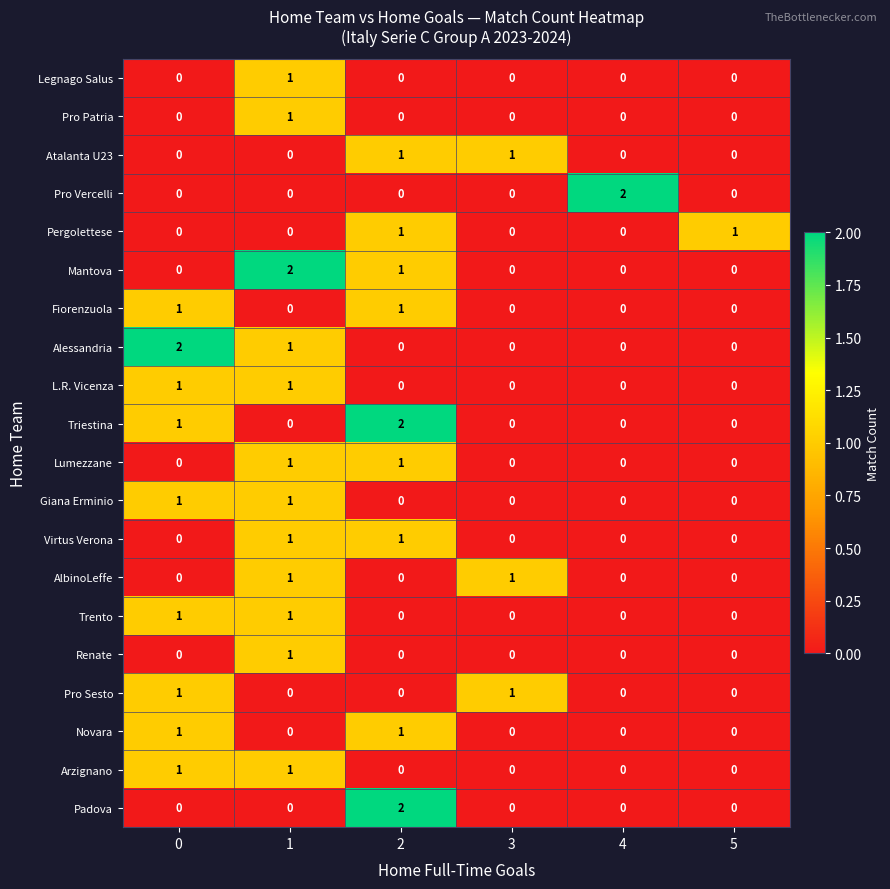

Count the number of categories in the chart.

6